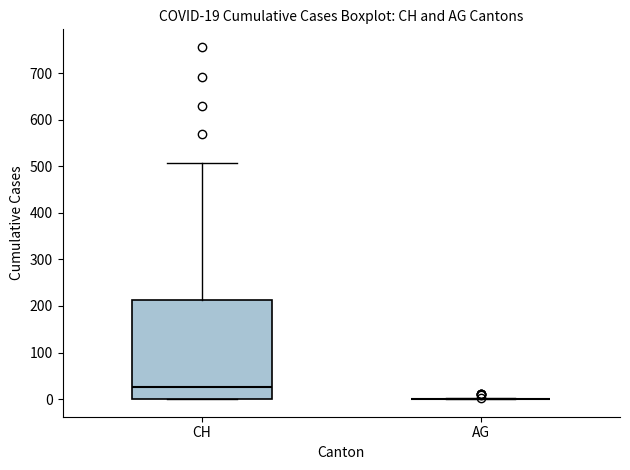

Comparing the boxes themselves (not the whiskers), which one is the tallest?

CH